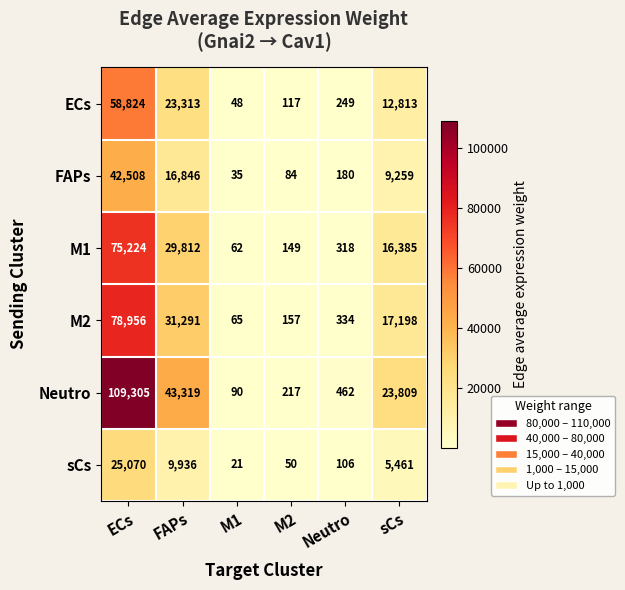

Count the number of data series in this chart.

6